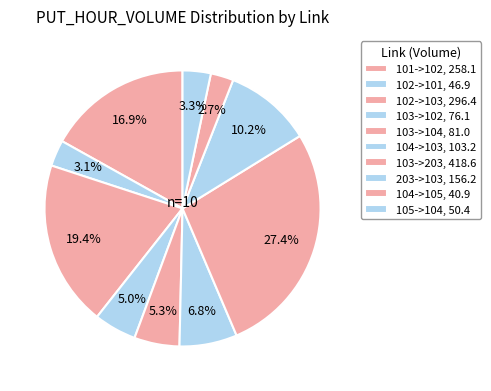

To the nearest percent, what is the average slice percentage?

10%